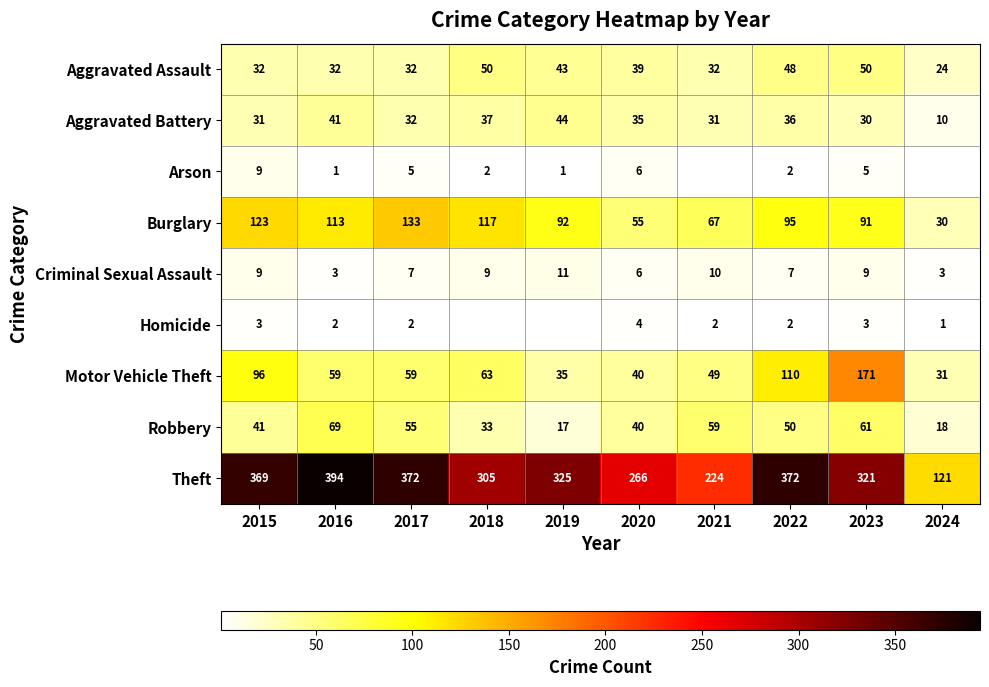

What is the total value across all series at 2020?

491